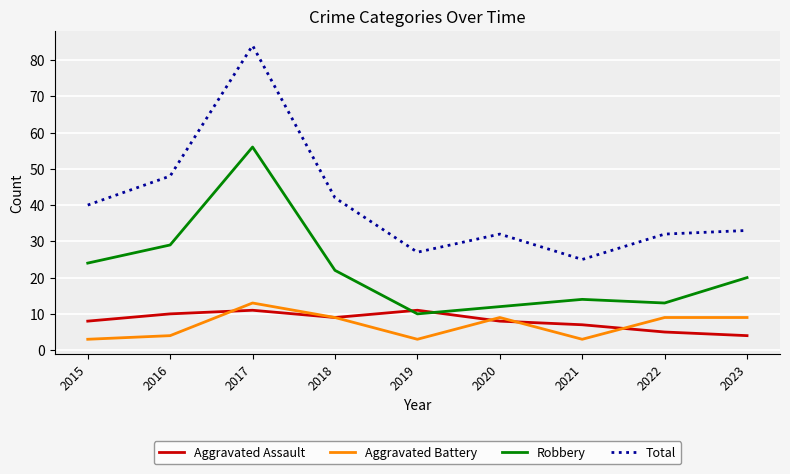

Which series has the largest total across all categories?

Total